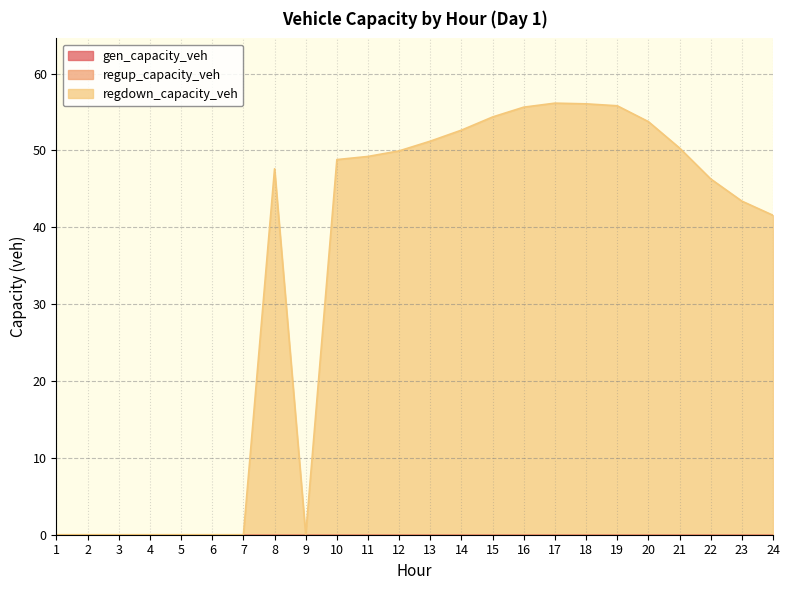

True or false: regdown_capacity_veh and regup_capacity_veh intersect in this chart.

False